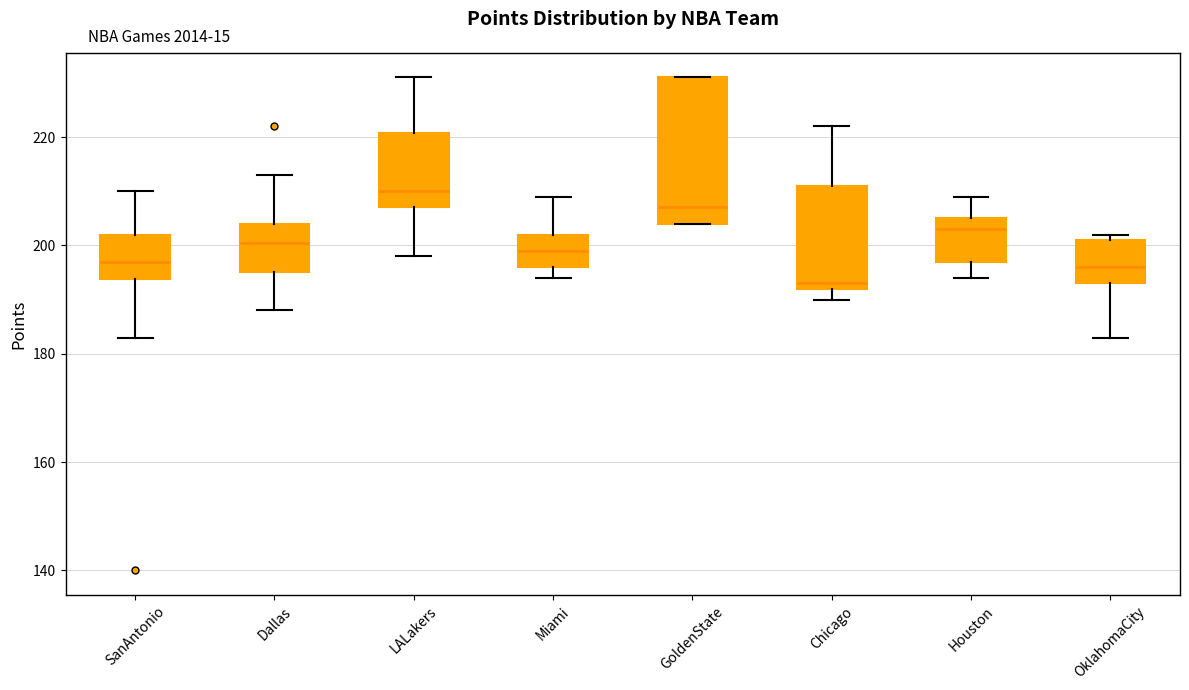

Which box's median line is the highest?

LALakers